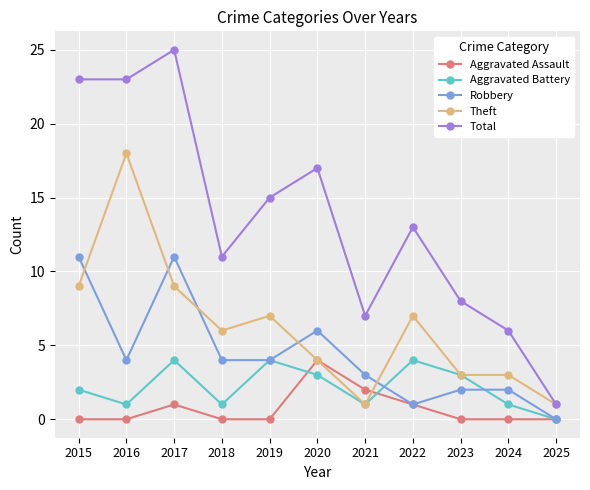

Reading left to right, list all the values displayed in this chart.

Aggravated Assault: 0	0	1	0	0	4	2	1	0	0	0
Aggravated Battery: 2	1	4	1	4	3	1	4	3	1	0
Robbery: 11	4	11	4	4	6	3	1	2	2	0
Theft: 9	18	9	6	7	4	1	7	3	3	1
Total: 23	23	25	11	15	17	7	13	8	6	1